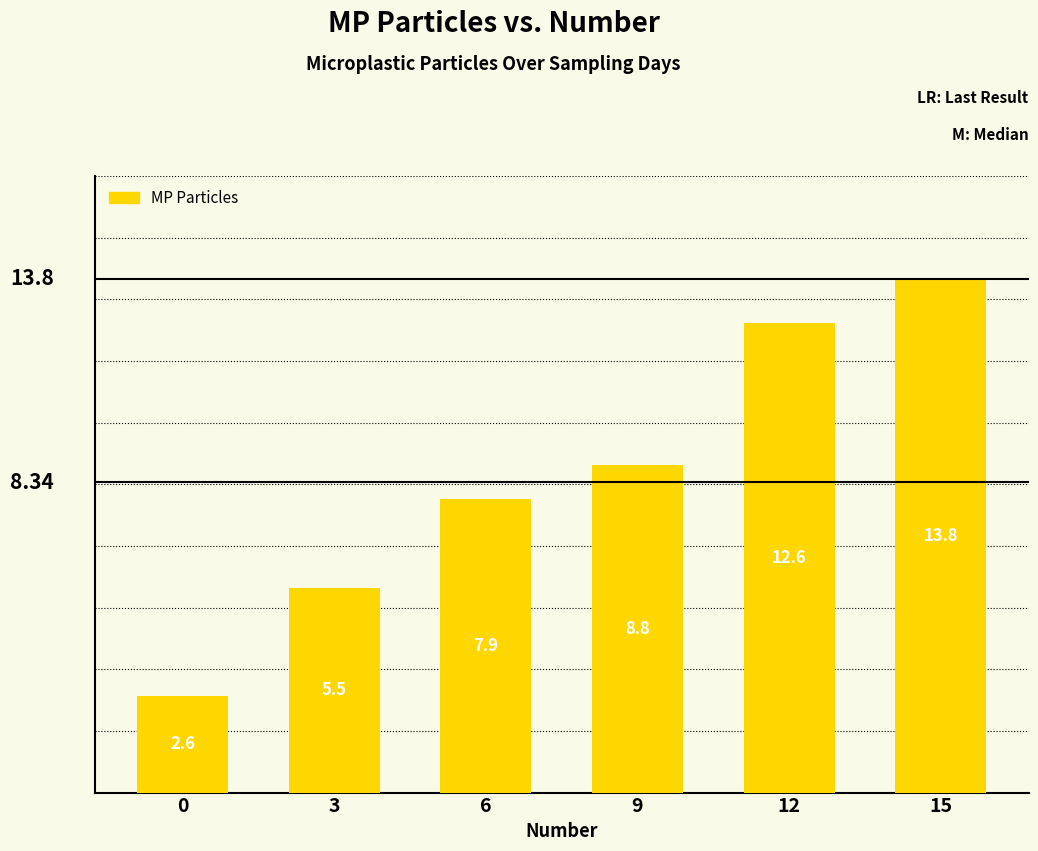

Rank the categories by value from highest to lowest.

15, 12, 9, 6, 3, 0